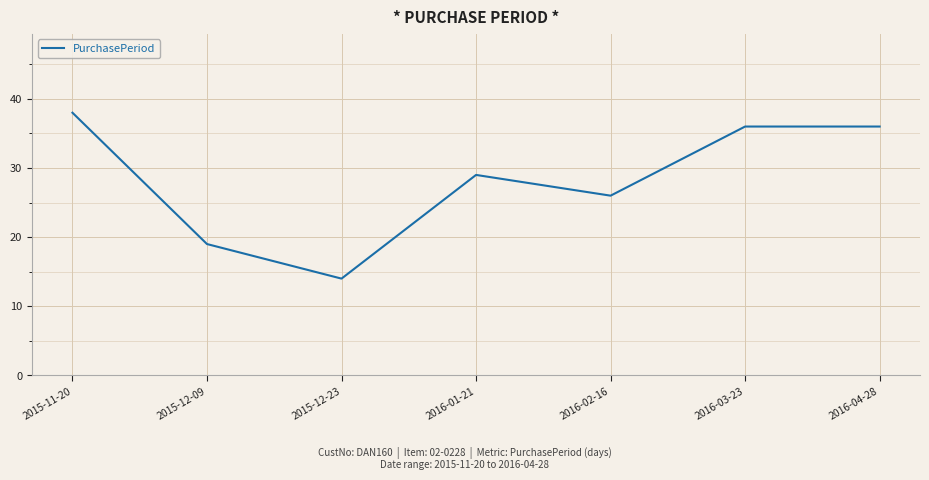

What is the smallest value displayed?

14